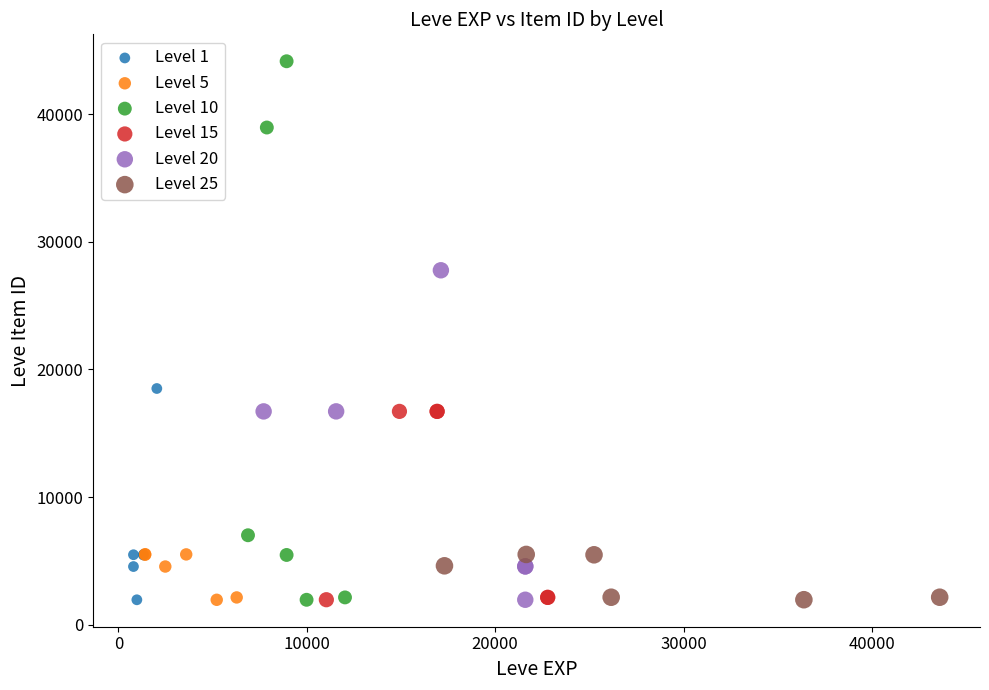

Which series contains the highest Y value?

Level 10